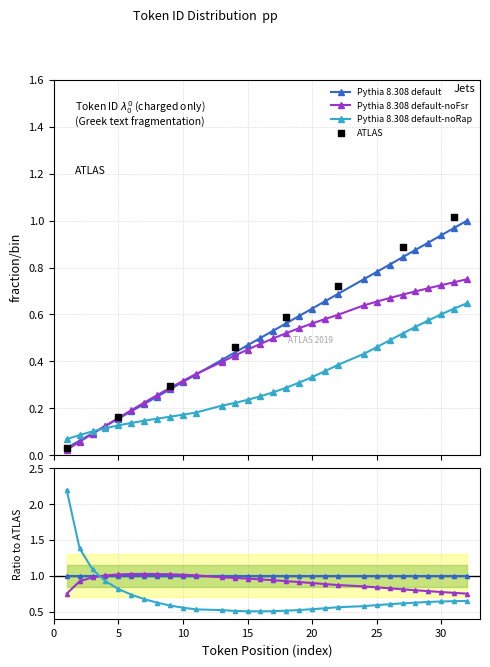

Between 28 and 8, which is larger?

28